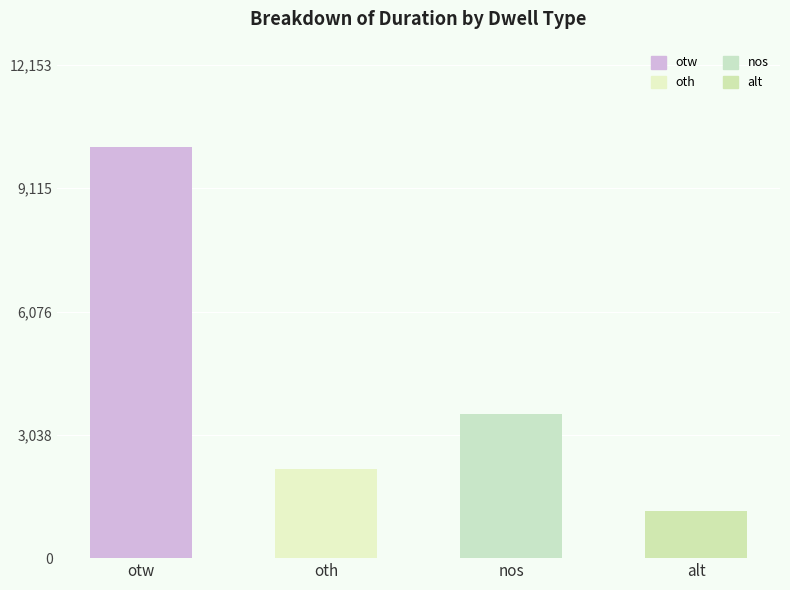

True or false: the data shows 475 at alt.

False